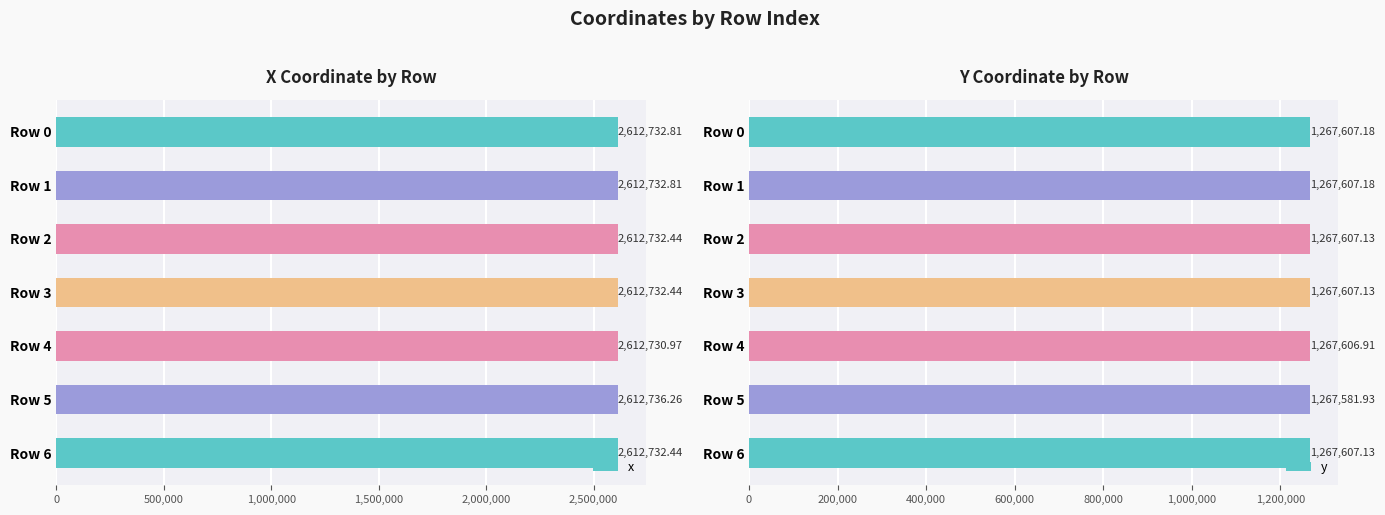

What is the difference between the x values at Row 6 and Row 0?

0.4